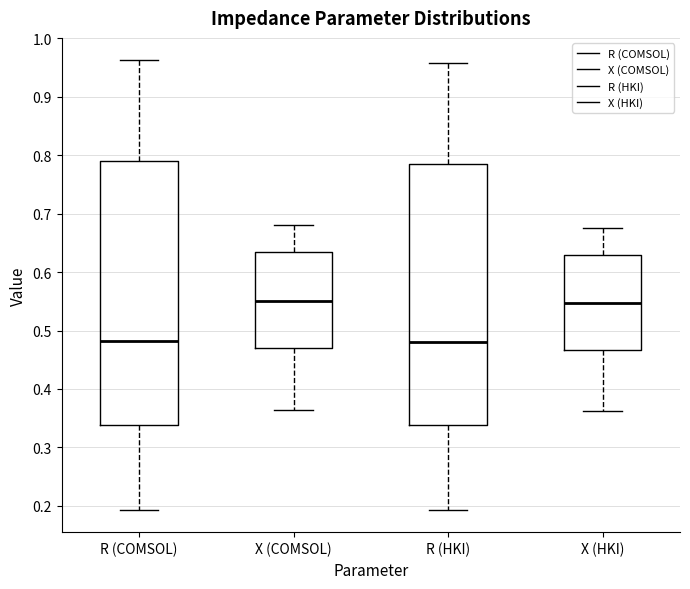

Reading left to right, transcribe this box plot: for each box, give where its median line is, the range the box spans, and where its two whiskers end, as read against the y-axis. The values are not printed on the chart, so give them approximately, as read against the axis.

R (COMSOL): median 0.48, box 0.34 to 0.79, whiskers 0.19 to 0.96
X (COMSOL): median 0.55, box 0.47 to 0.63, whiskers 0.36 to 0.68
R (HKI): median 0.48, box 0.34 to 0.78, whiskers 0.19 to 0.96
X (HKI): median 0.55, box 0.47 to 0.63, whiskers 0.36 to 0.67